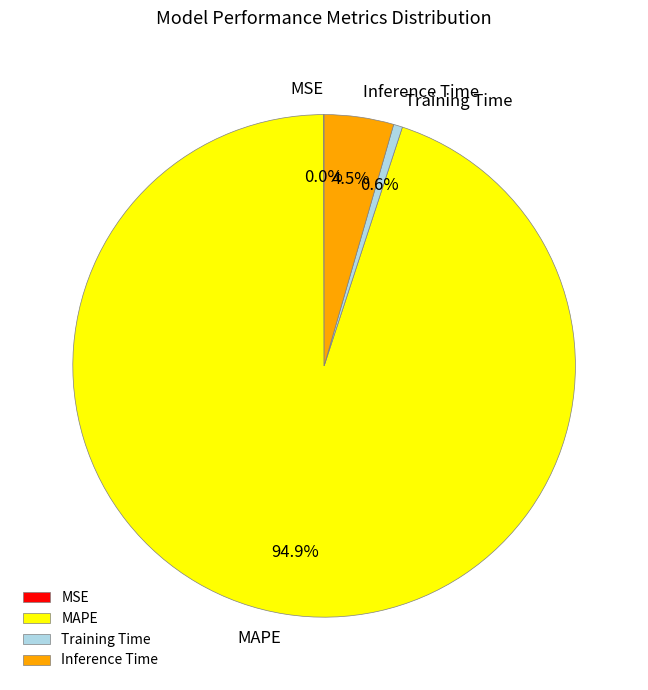

Which slice is the largest?

MAPE